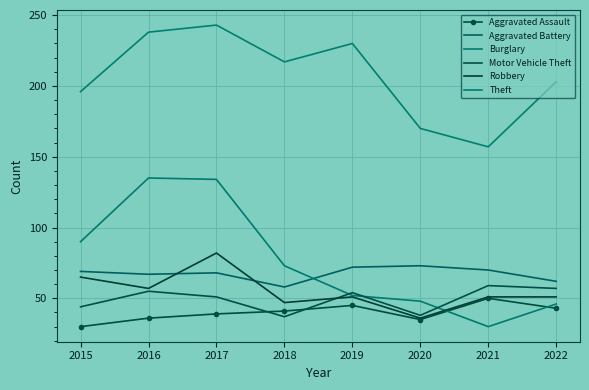

Is the value of Burglary at 2019 greater than the value of Aggravated Assault at 2016?

Yes